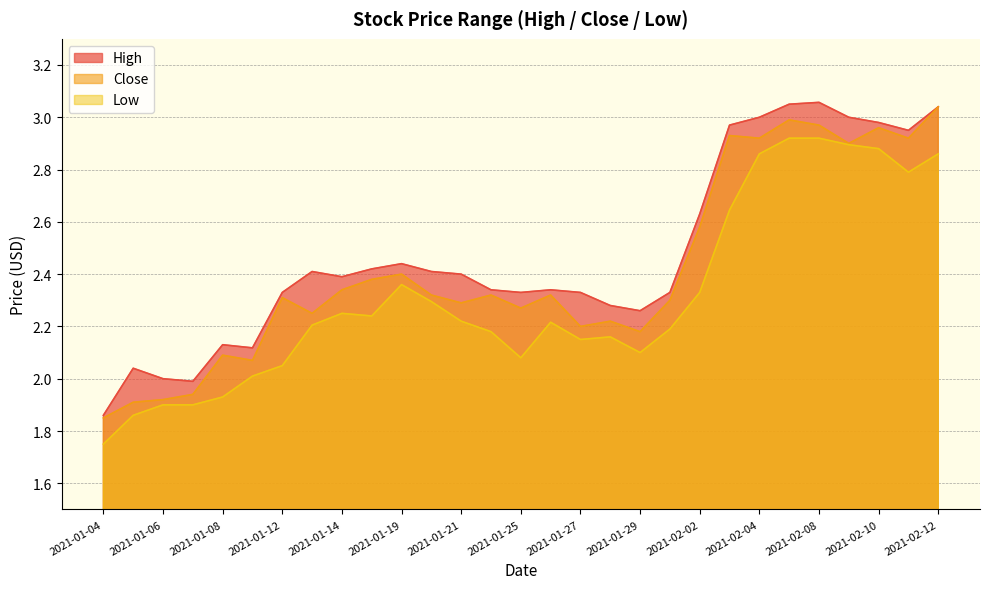

Does the chart have visible grid lines?

Yes